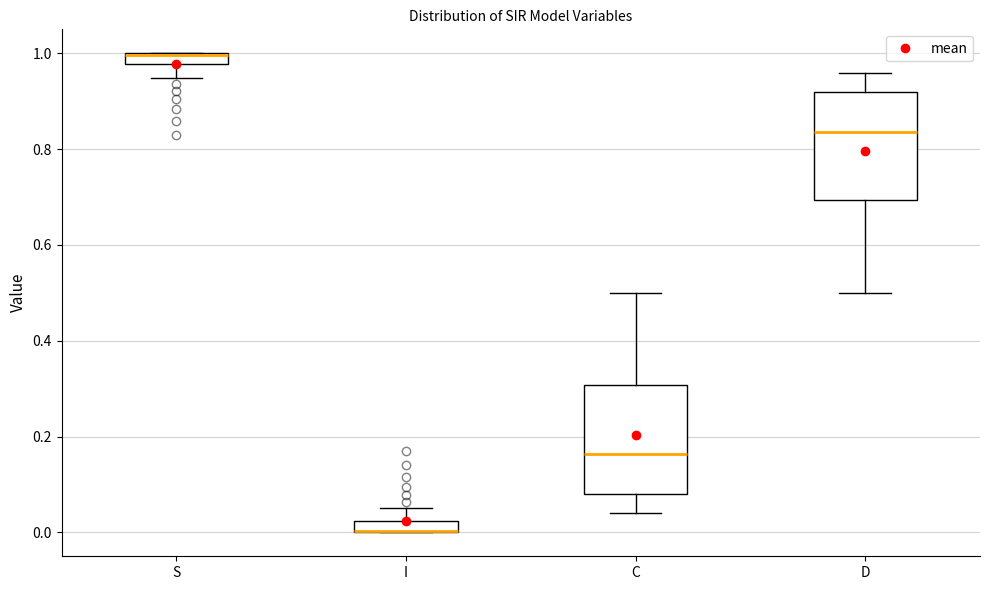

Where is the lower edge of the box for C on the y-axis? The values are not printed on the chart, so give them approximately, as read against the axis.

0.08